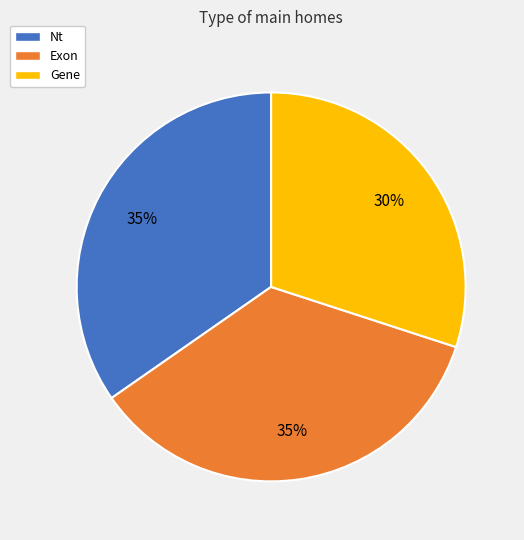

Combined, do Exon and Gene account for over 50%?

Yes